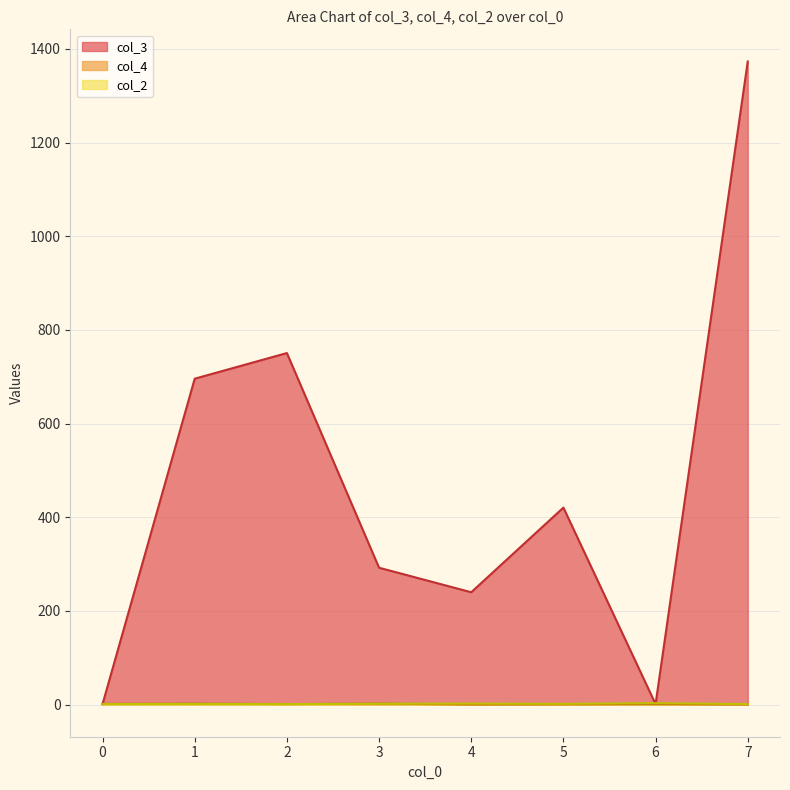

How many values in the col_4 series exceed 1?

7